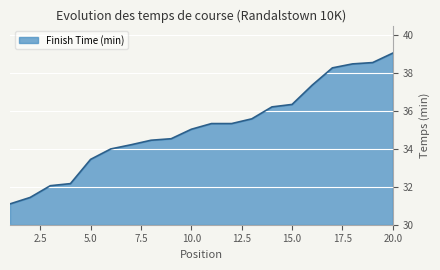

What is the greatest value displayed?

39.1